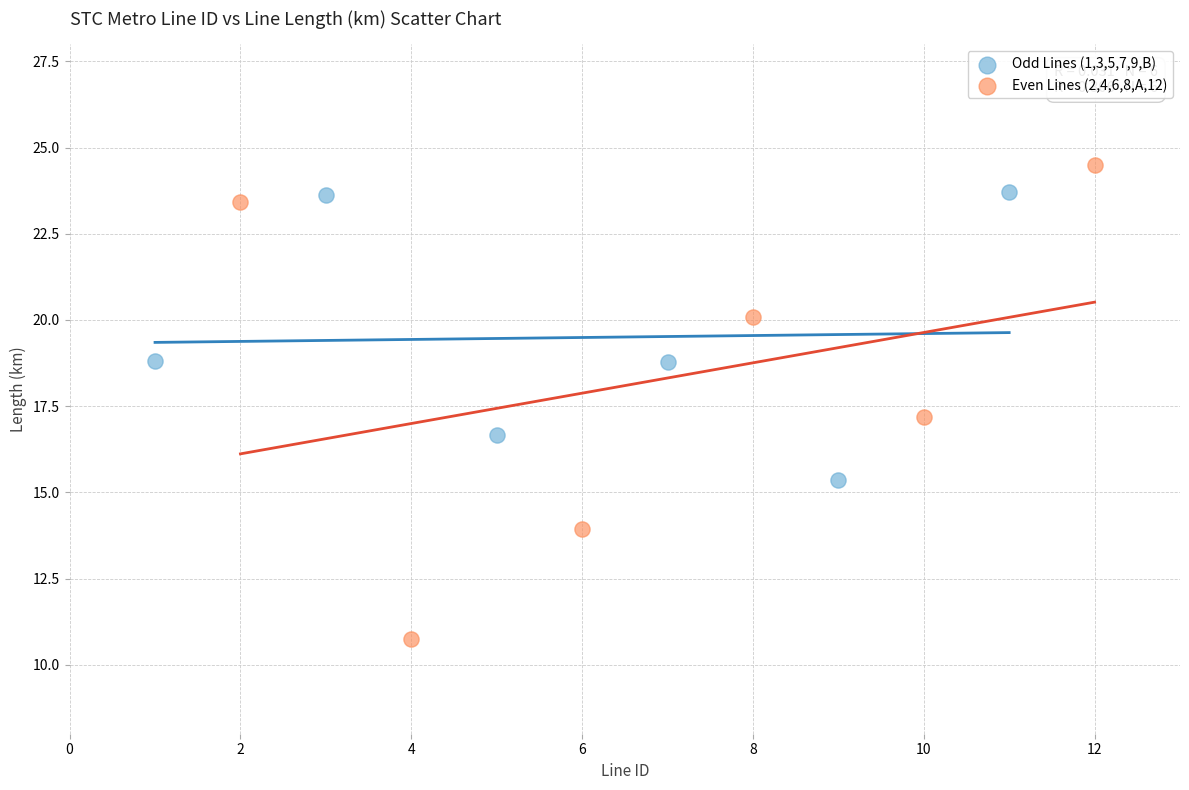

Which series contains the lowest Y value?

Even Lines (2,4,6,8,A,12)